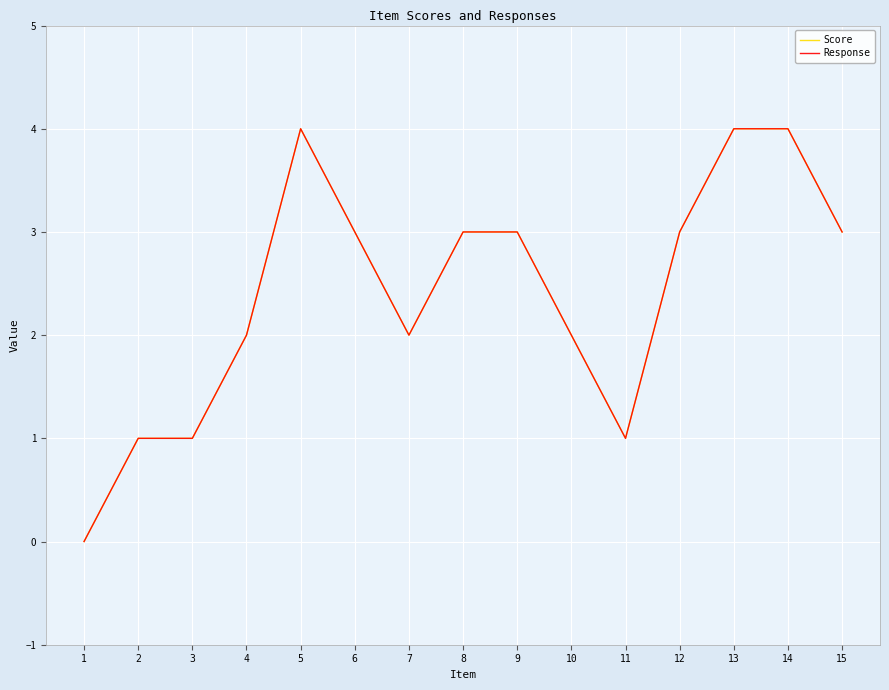

Where is the first local maximum for Score?

5